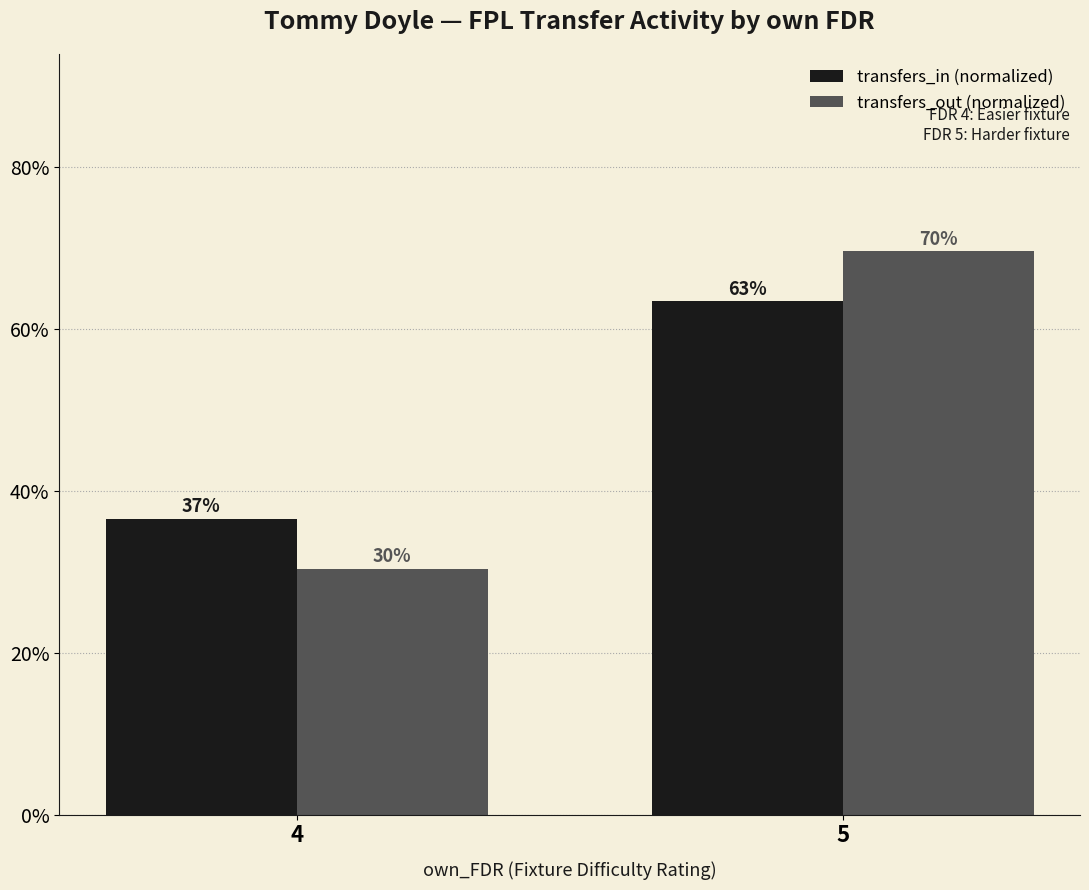

What are all the series names shown in the legend?

transfers_in (normalized), transfers_out (normalized)